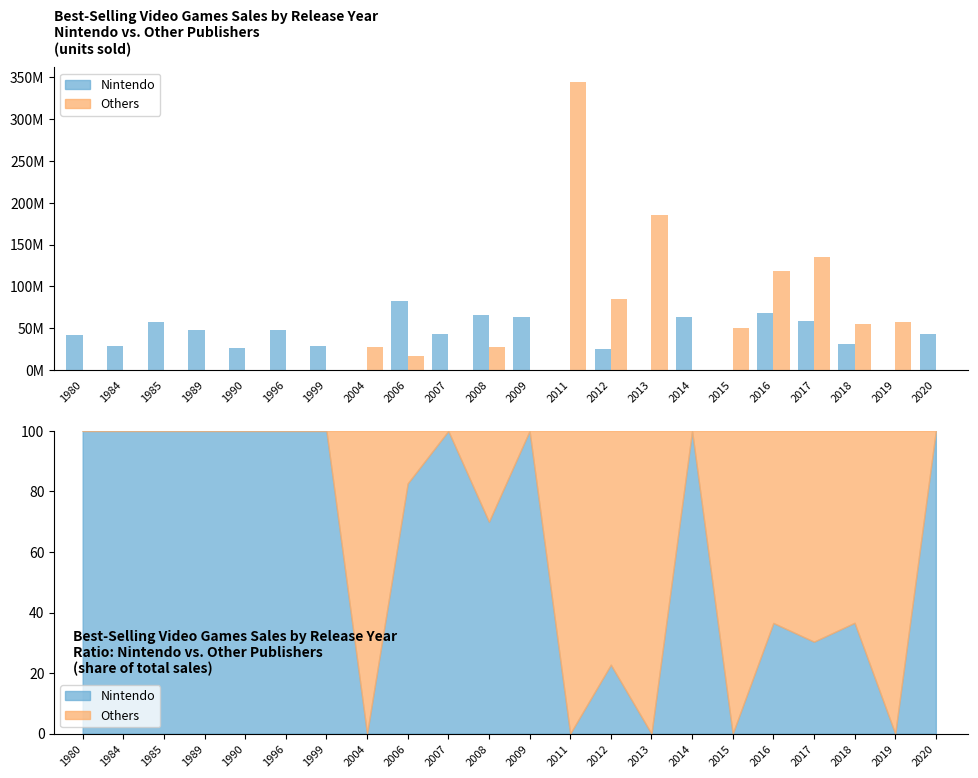

Count the number of data series in this chart.

2